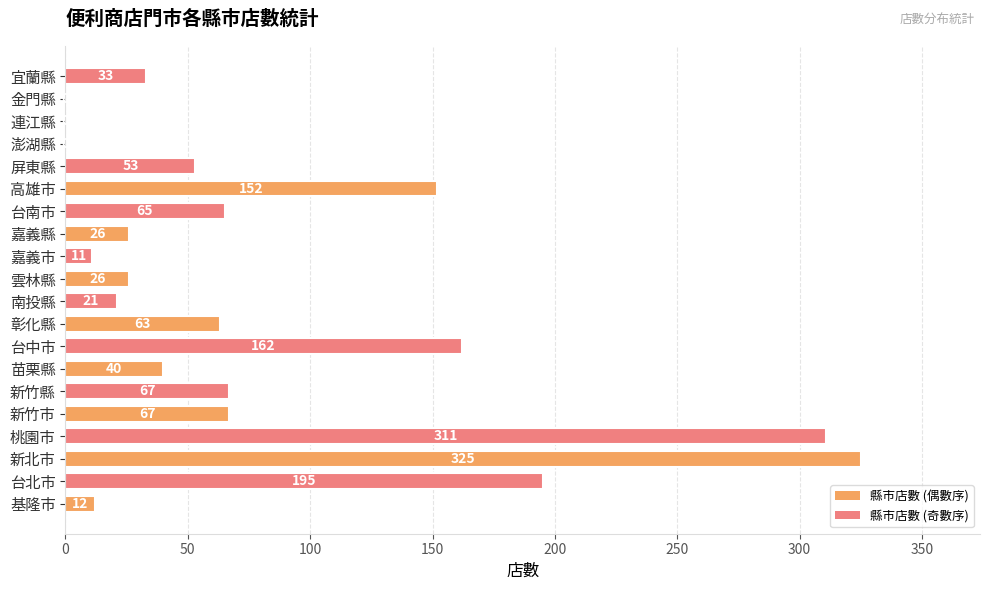

Reading bottom to top, transcribe all the data shown in this chart.

基隆市=12	台北市=195	新北市=325	桃園市=311	新竹市=67	新竹縣=67	苗栗縣=40	台中市=162	彰化縣=63	南投縣=21	雲林縣=26	嘉義市=11	嘉義縣=26	台南市=65	高雄市=152	屏東縣=53	澎湖縣=0	連江縣=0	金門縣=0	宜蘭縣=33